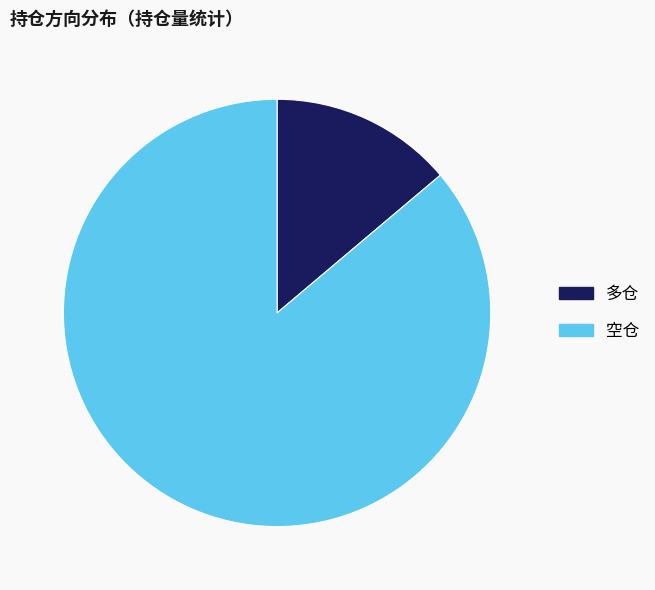

Does 空仓 represent more than half of the total?

Yes